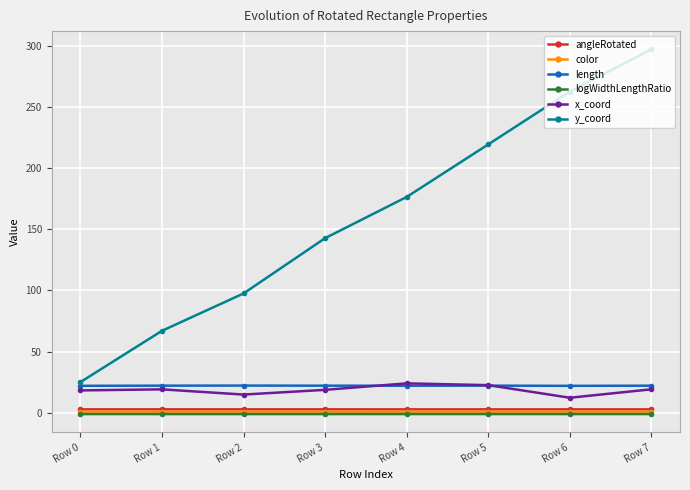

Read the x_coord value at Row 3.

18.6